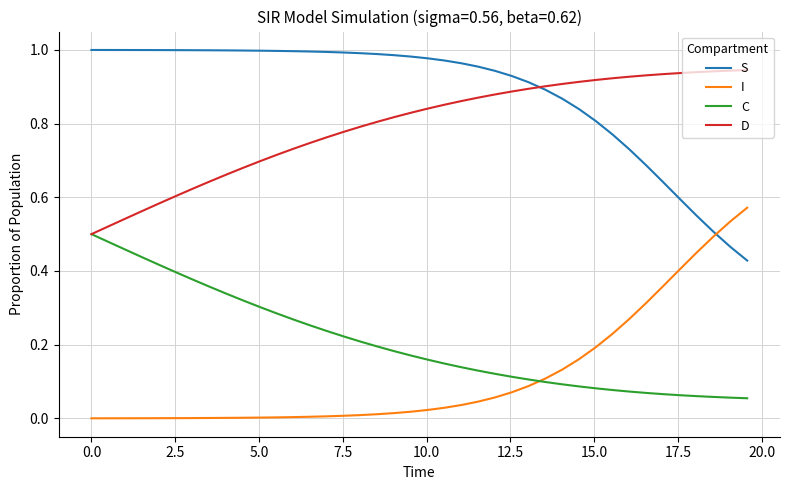

True or false: S and C intersect in this chart.

False